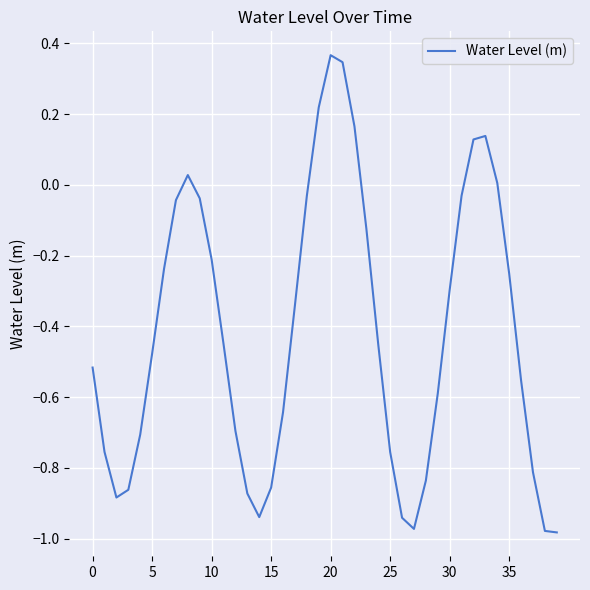

What is the difference between the maximum and minimum values?

1.3